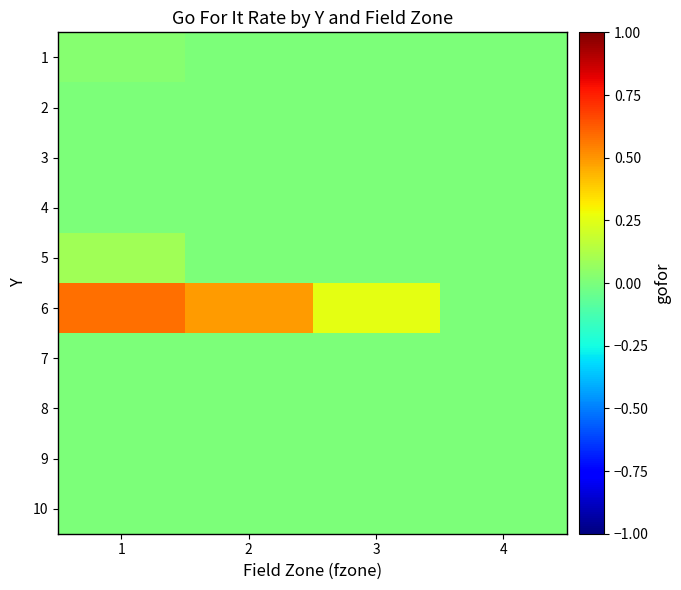

What is the difference between the highest and lowest values at 1?

0.6